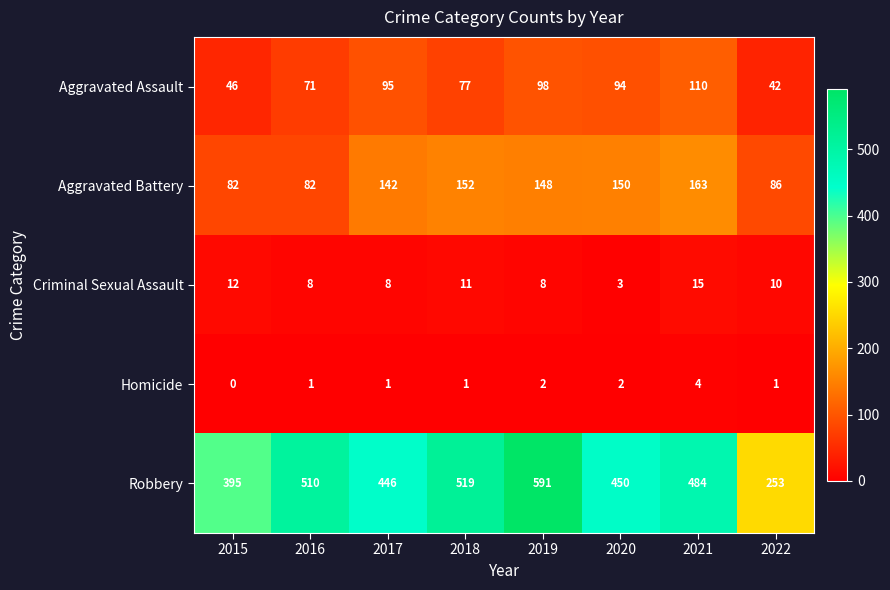

At 2017, list the series in order from largest to smallest.

Robbery, Aggravated Battery, Aggravated Assault, Criminal Sexual Assault, Homicide